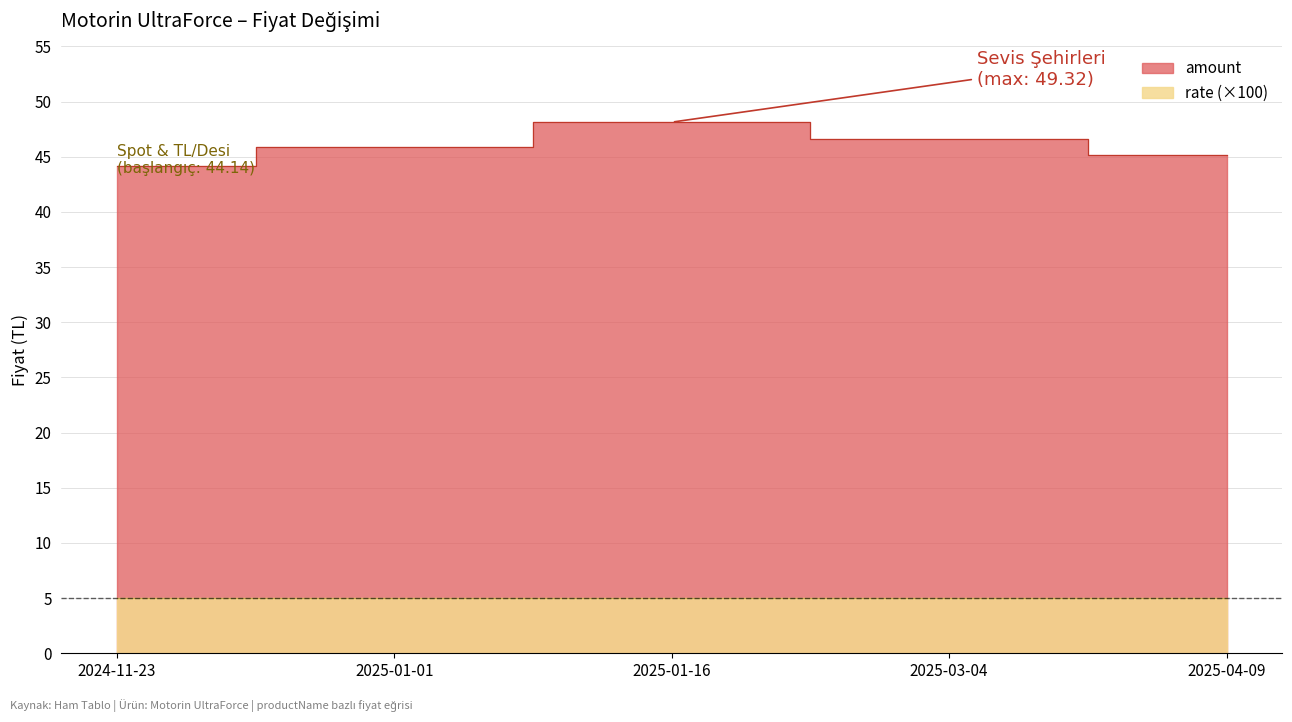

How many data points are above 45?

4